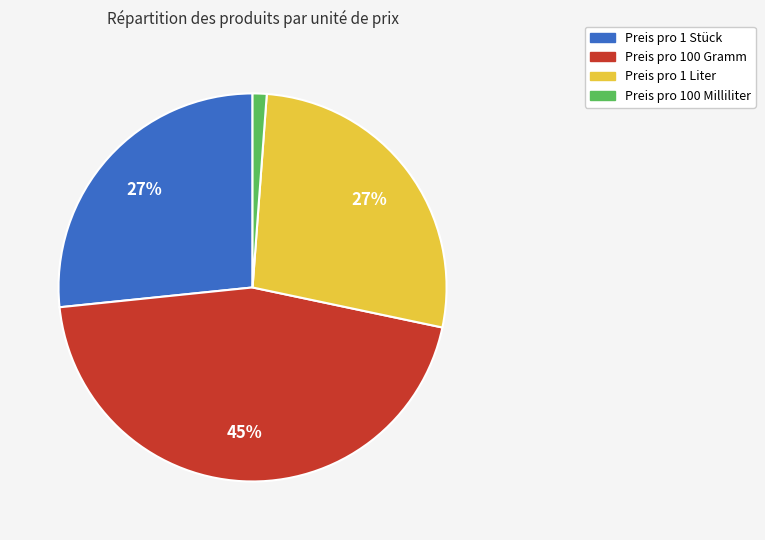

Does any single category account for the majority?

No